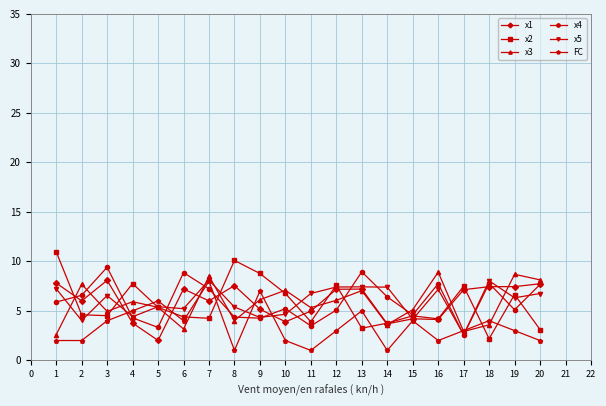

Which series has the widest spread of values?

x2